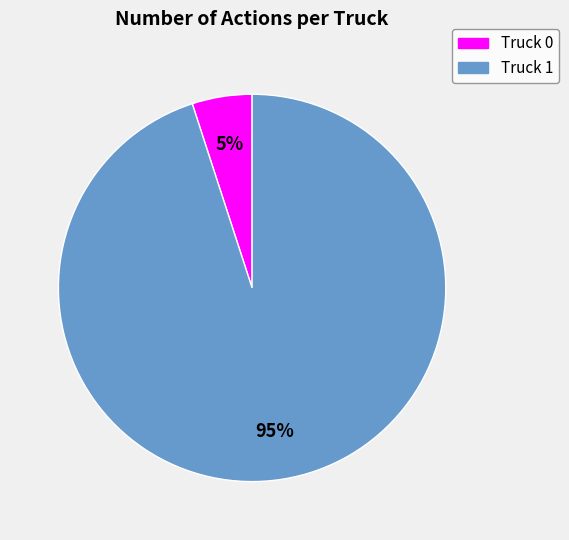

How many slices are in this pie chart?

2